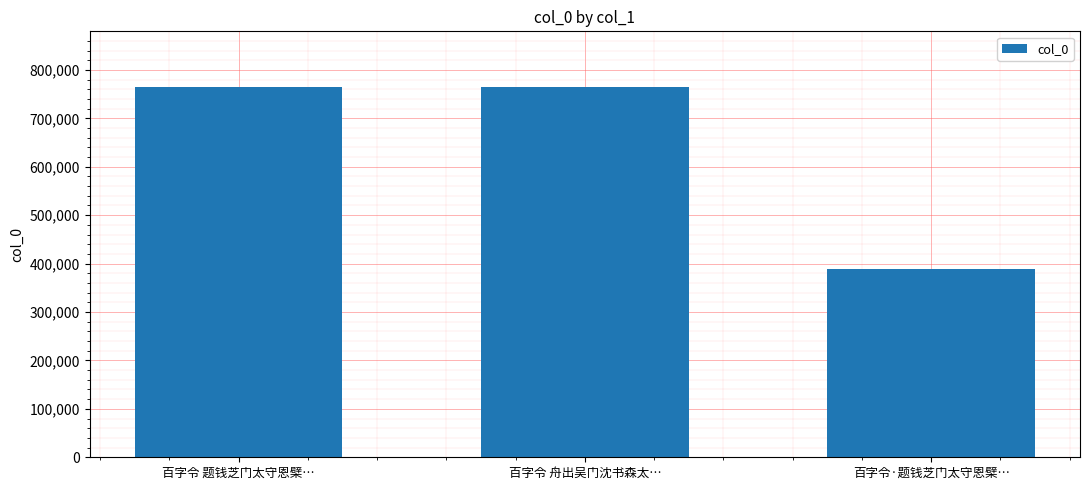

What is the difference between the second highest and minimum values?

375551